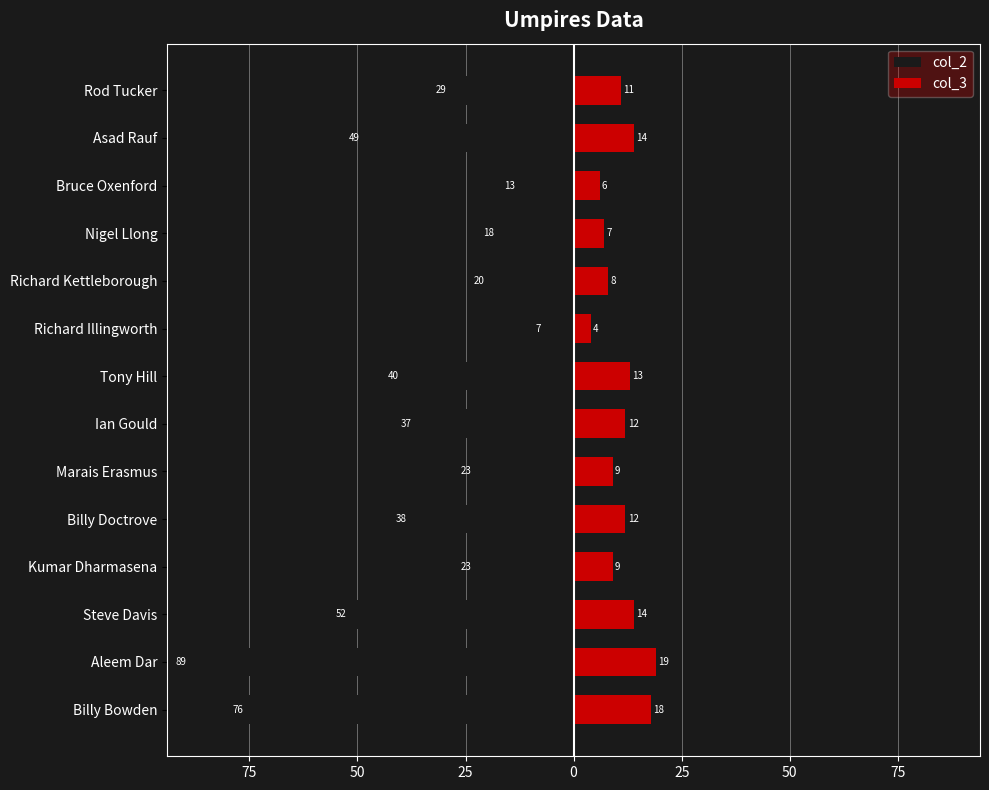

How many values in the col_2 series are below -29?

7